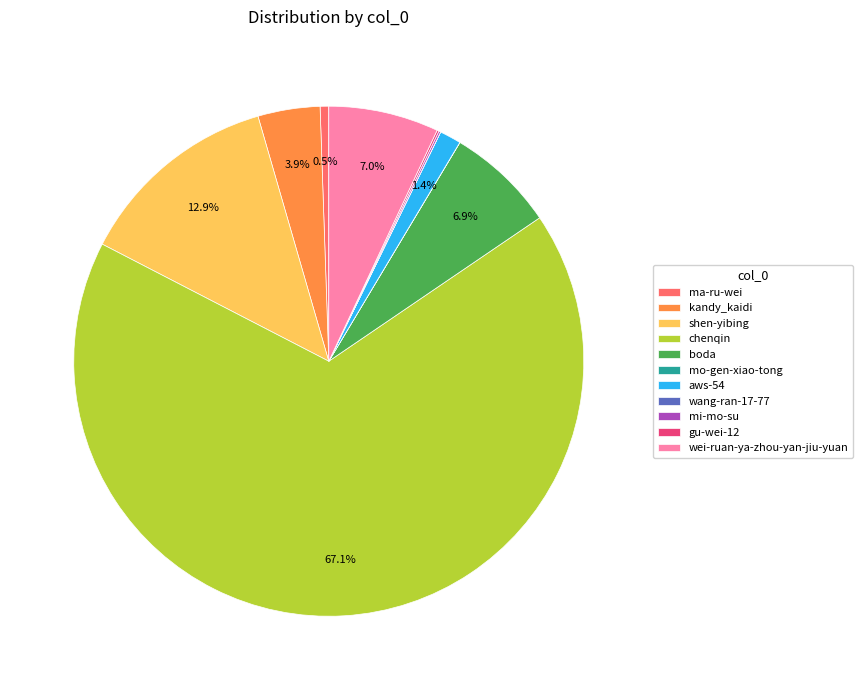

Is there any slice that represents more than half of the pie?

Yes